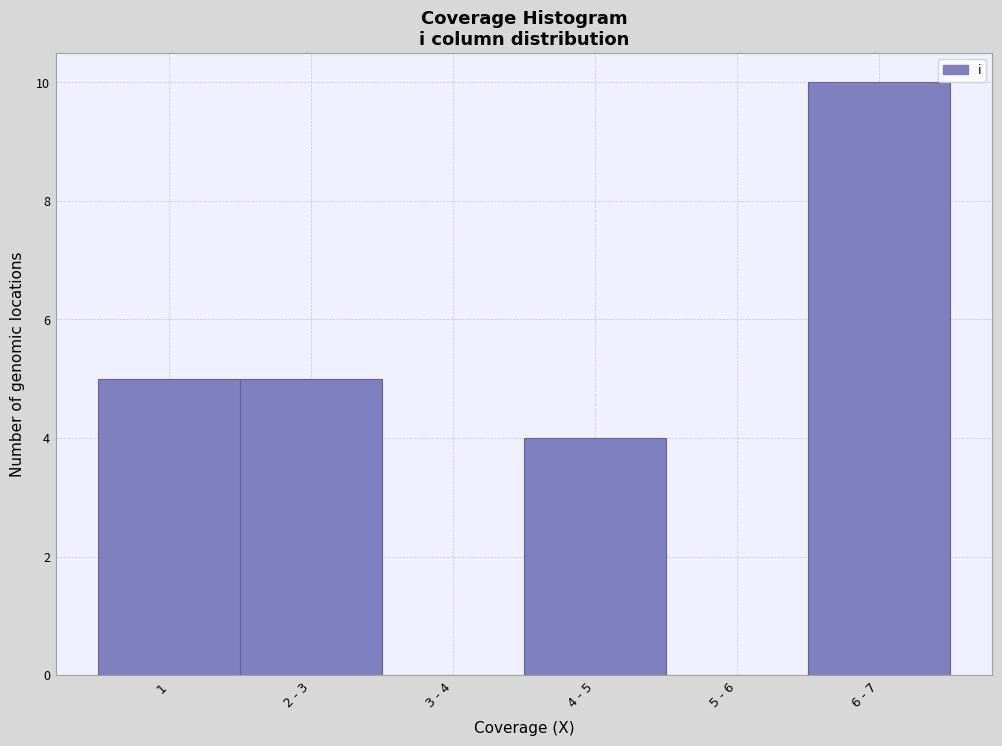

Reading left to right, what are all the values shown in this chart?

1=5	2 - 3=5	3 - 4=0	4 - 5=4	5 - 6=0	6 - 7=10